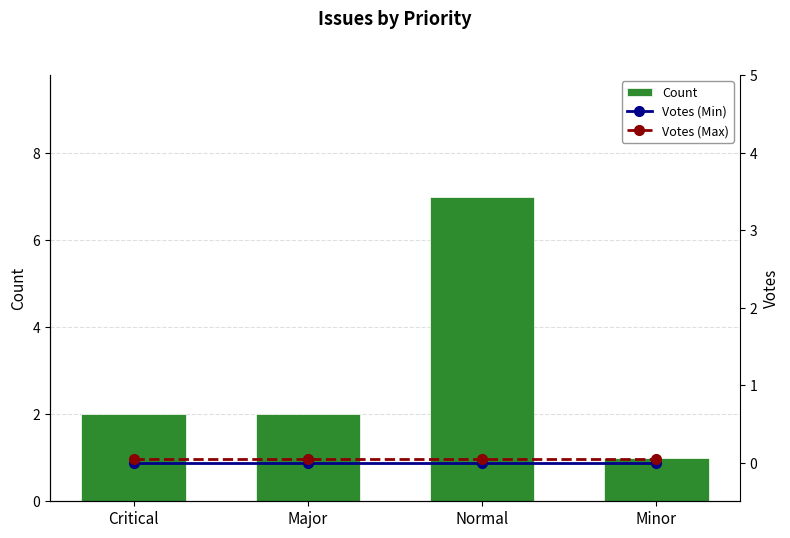

Reading left to right, what are all the values shown in this chart?

Count: 2.0	2.0	7.0	1.0
Votes (Min): 0.0	0.0	0.0	0.0
Votes (Max): 0.1	0.1	0.1	0.1